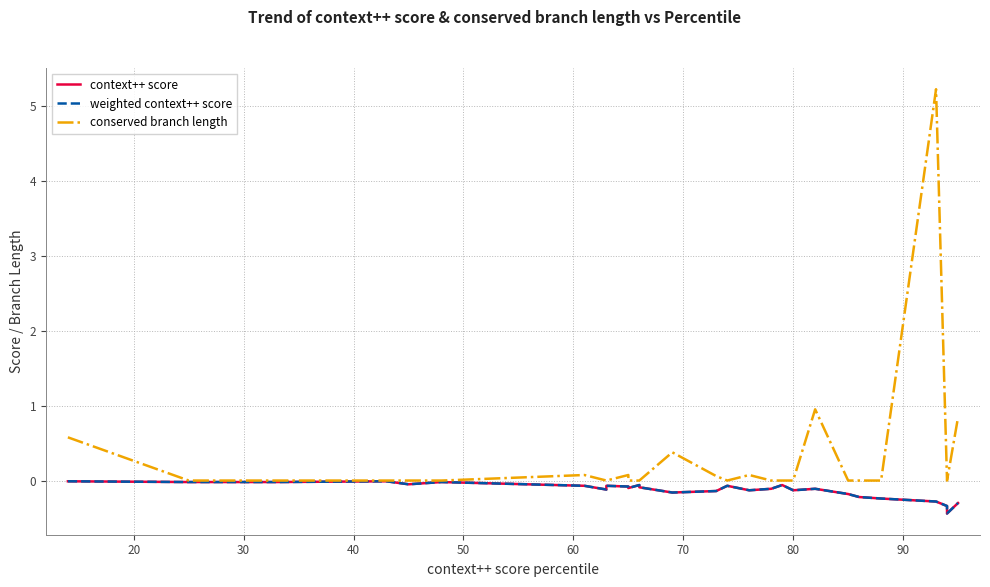

In conserved branch length, how many points are lower than both neighbors (excluding endpoints)?

1